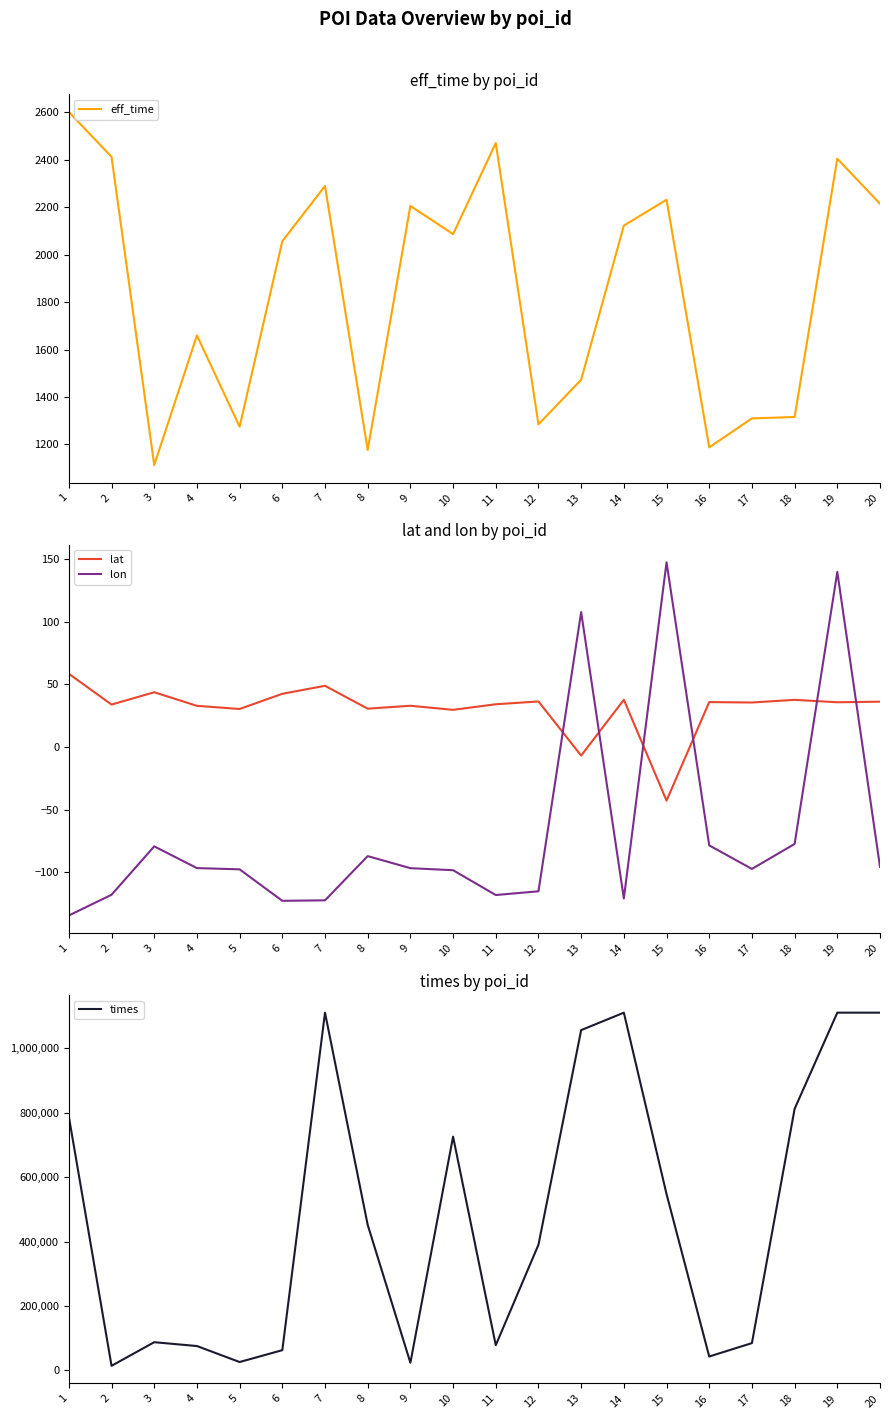

Reading right to left, extract all data points from this chart.

eff_time: 2215.0	2405.0	1316.0	1310.0	1188.0	2232.0	2123.0	1473.0	1285.0	2471.0	2087.0	2206.0	1177.0	2290.0	2057.0	1275.0	1660.0	1113.0	2413.0	2602.0
lat: 36.1	35.6	37.6	35.4	35.8	-42.9	37.6	-6.9	36.3	34.0	29.6	32.8	30.5	48.8	42.4	30.3	32.8	43.6	33.8	58.4
lon: -95.7	139.7	-77.5	-97.4	-78.6	147.4	-121.0	107.6	-115.3	-118.2	-98.4	-96.8	-87.2	-122.5	-122.9	-97.7	-96.8	-79.4	-118.0	-134.6
times: 1111059.0	1111101.0	812373.0	85105.0	43414.0	547757.0	1111062.0	1056854.0	390525.0	78495.0	726154.0	24079.0	452221.0	1110996.0	63133.0	26333.0	75950.0	87862.0	14596.0	788229.0